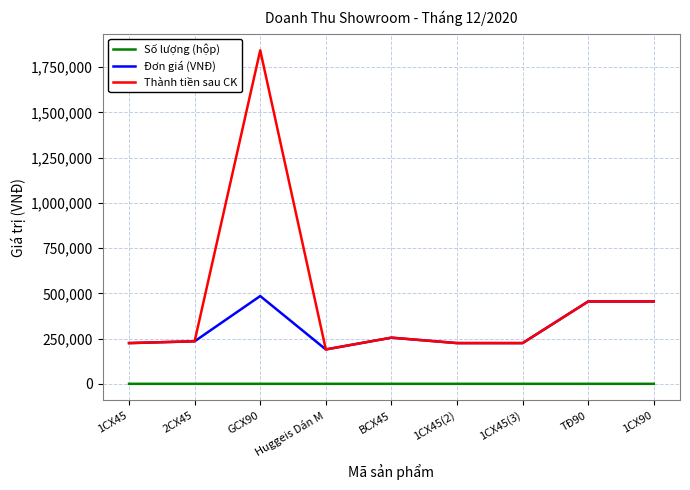

Is this an area chart (filled region under the line)?

No